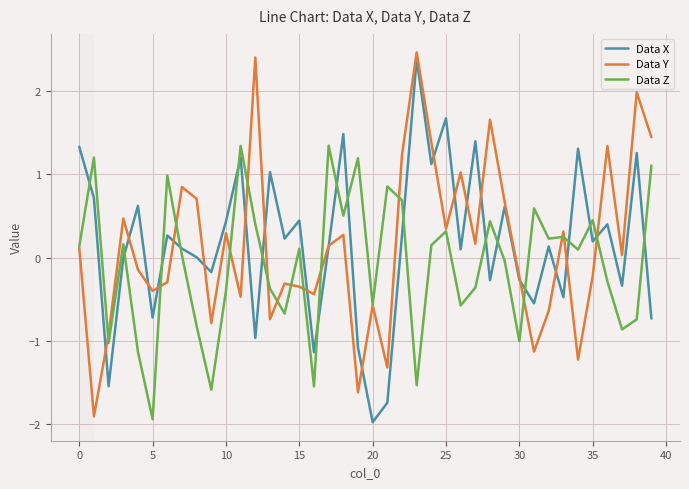

What is the smallest value displayed?

-2.0